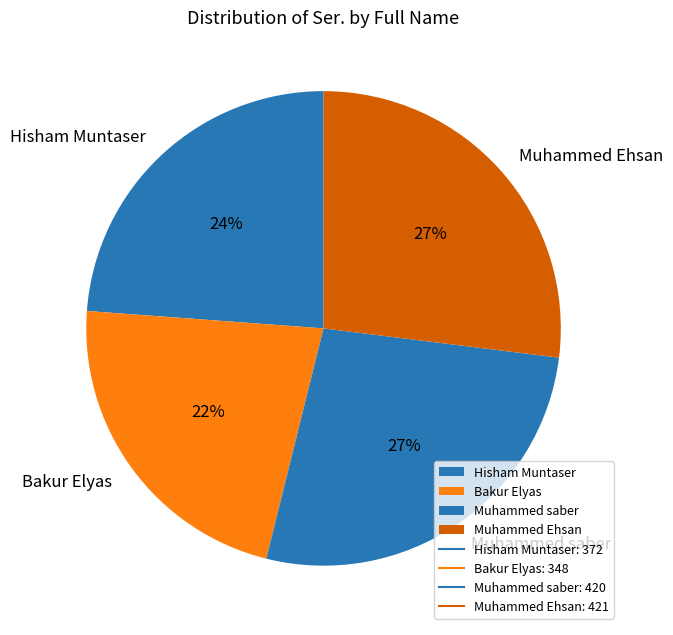

Combined, do Muhammed Ehsan and Bakur Elyas account for over 50%?

No